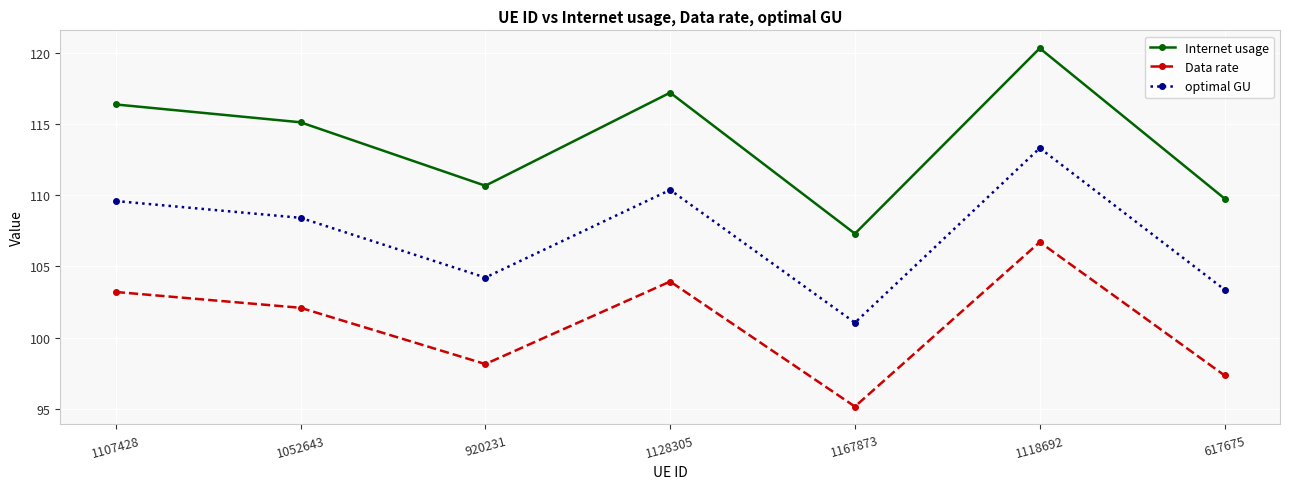

What is the spread (max minus min) of values at 617675?

12.4